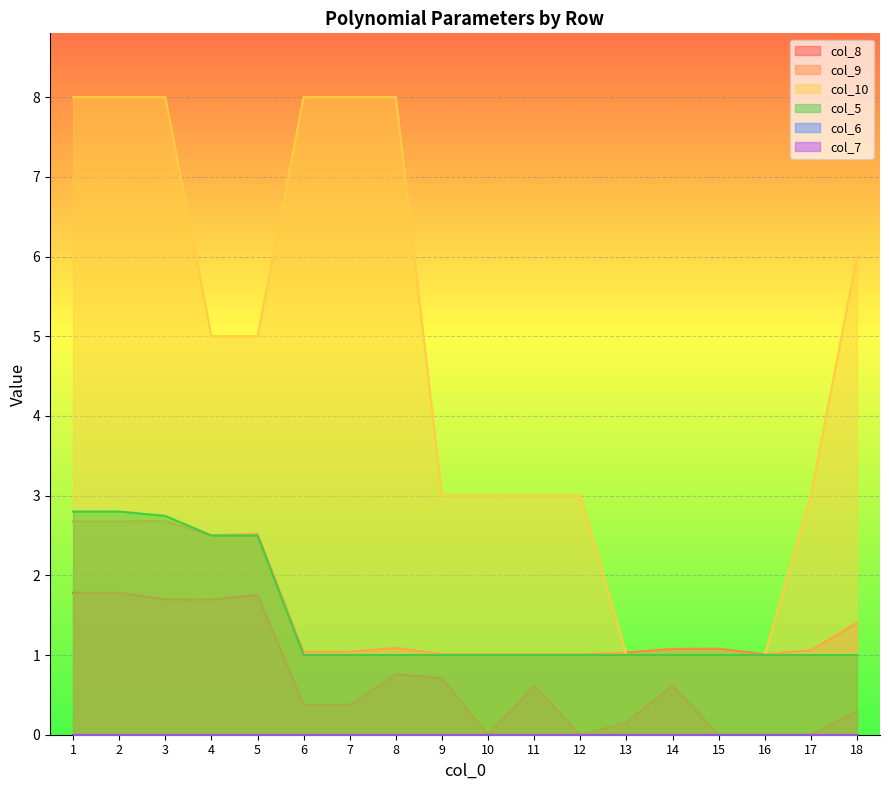

True or false: col_10 has more than 2 interior local peaks.

False